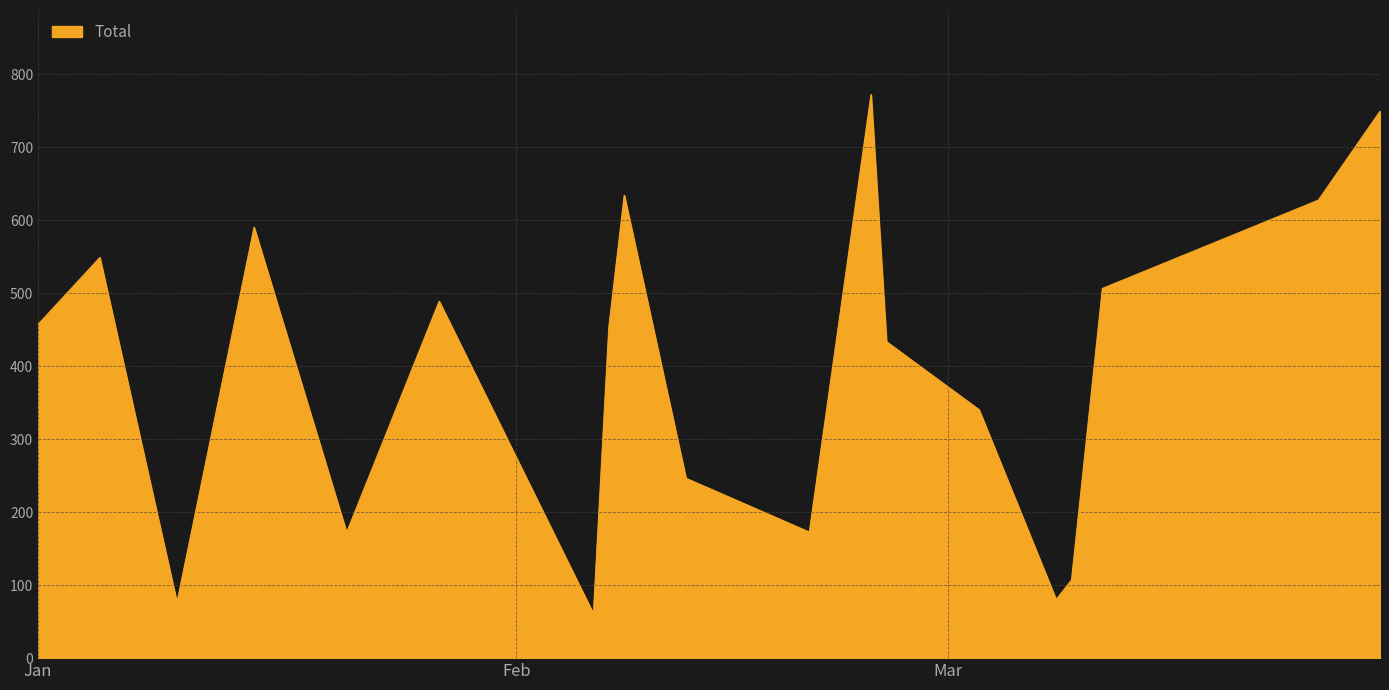

What is the greatest value displayed?

772.4